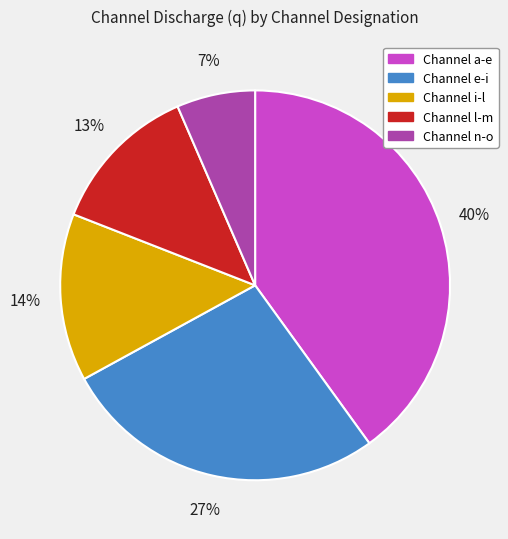

Is there a majority slice in this chart?

No